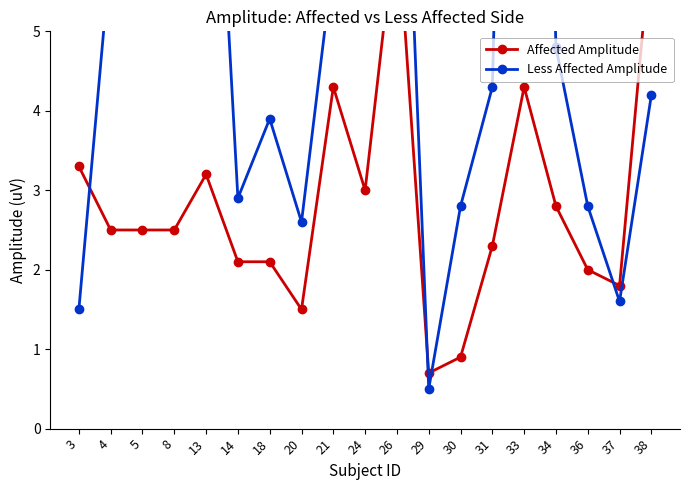

Where is Affected Amplitude nearest to the value 3?

24